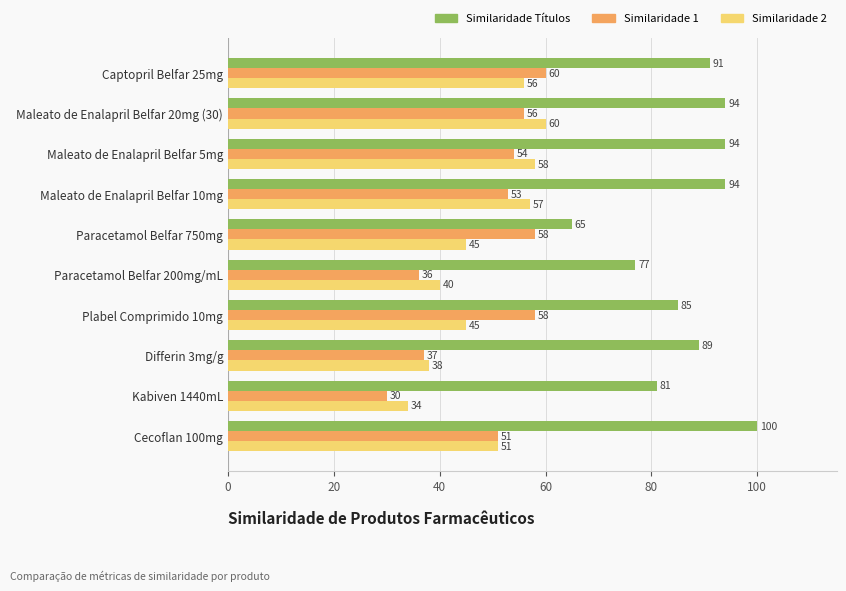

The Similaridade 1 series shows 53 at Maleato de Enalapril Belfar 10mg. True or false?

True